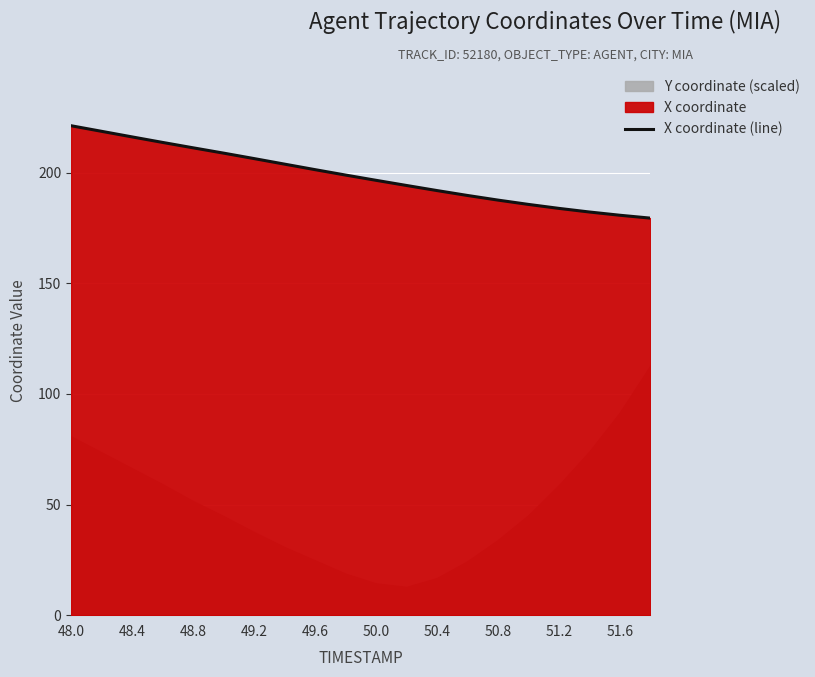

What is the lowest value of the X coordinate (line) series?

179.4